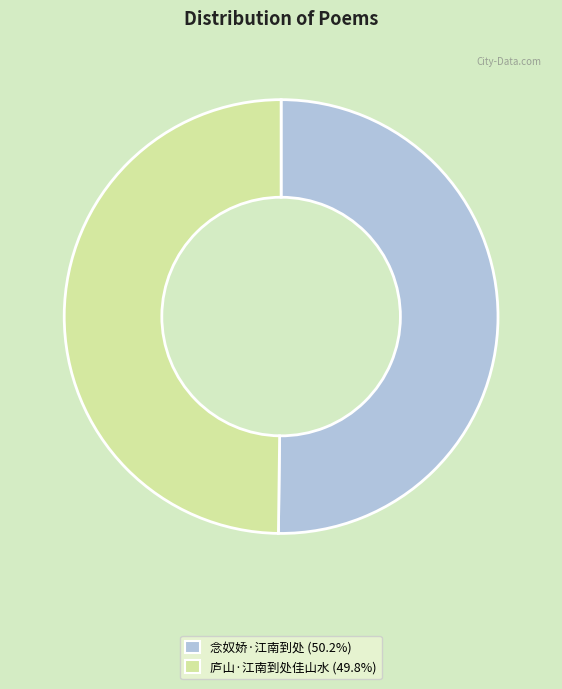

Do 念奴娇·江南到处 and 庐山·江南到处佳山水 together represent more than half of the pie?

Yes